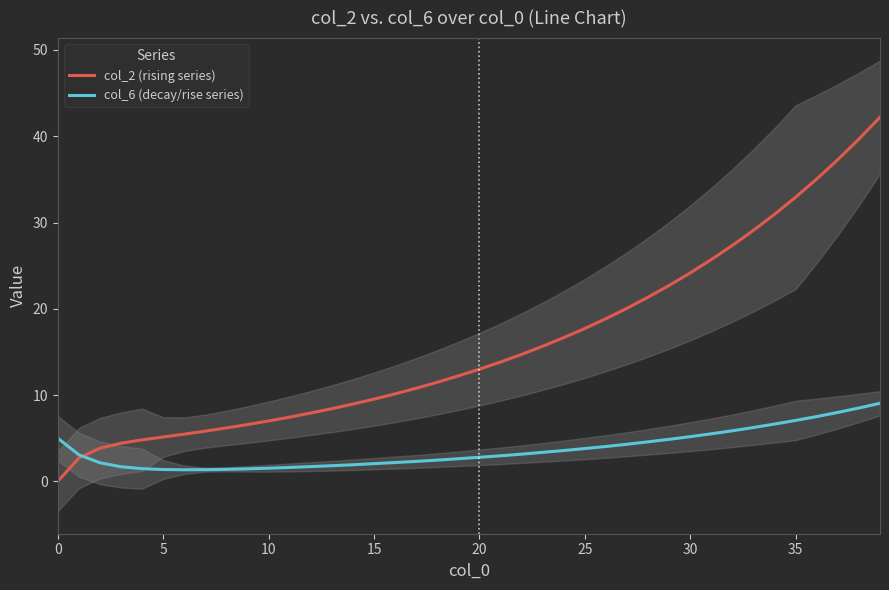

What is the average value of the col_2 (rising series) series?

15.9